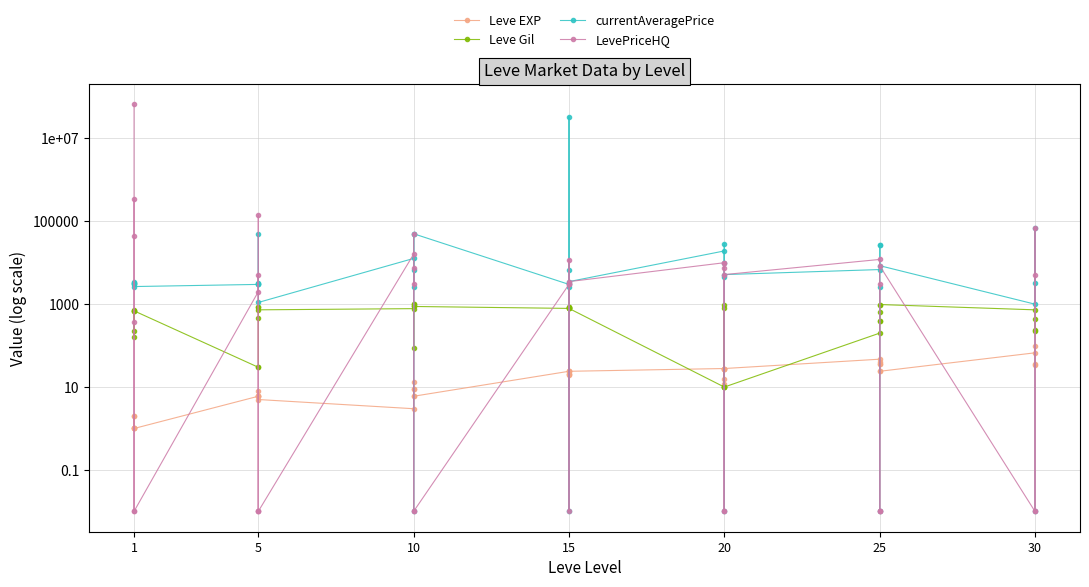

Reading right to left, list all the values displayed in this chart.

Leve EXP: 36.0	34.0	99.0	67.0	24.0	36.0	41.0	24.0	36.0	47.0	28.0	12.0	28.0	28.0	16.0	28.0	24.0	20.0	21.0	24.0	21.0	24.0	6.0	6.0	13.0	9.0	9.0	3.0	5.0	6.0	6.0	8.0	6.0	6.0	1.0	2.0	1.0	1.0	2.0	1.0
Leve Gil: 240.0	430.0	220.0	730.0	980.0	390.0	630.0	980.0	390.0	200.0	10.0	960.0	10.0	10.0	800.0	10.0	790.0	790.0	850.0	790.0	850.0	790.0	880.0	880.0	90.0	990.0	990.0	780.0	730.0	840.0	840.0	460.0	30.0	30.0	690.0	740.0	160.0	690.0	220.0	690.0
currentAveragePrice: 0.0	3333.0	70049.0	1000.0	8500.0	26280.0	2610.0	0.0	26280.0	6842.0	5173.0	4500.0	10000.0	28750.0	0.0	19250.0	3500.0	33335334.0	6790.0	0.0	2610.0	3000.0	50000.0	6750.0	2662.0	49910.0	0.0	12698.0	1100.0	50000.0	3001.0	3313.0	3015.0	2999.0	2661.0	3000.0	3515.0	2996.0	3309.0	3307.0
LevePriceHQ: 0.0	5000.0	70049.0	0.0	8500.0	0.0	3017.0	0.0	0.0	12000.0	5173.0	0.0	10000.0	7500.0	0.0	10000.0	3500.0	3000.0	11837.0	0.0	3017.0	3000.0	0.0	7500.0	2999.0	49910.0	0.0	16059.0	0.0	0.0	5166.0	0.0	141503.0	2000.0	0.0	340033.0	0.0	45001.0	367.0	66675332.0